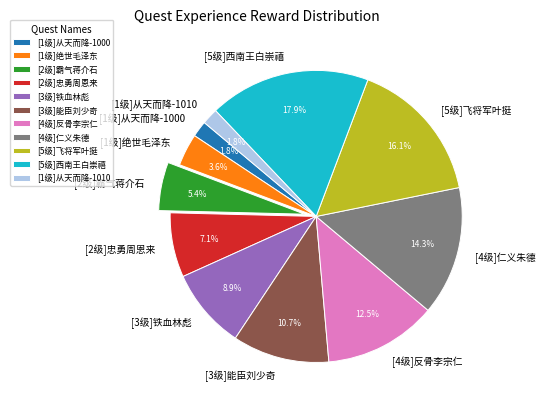

Is there any slice that represents more than half of the pie?

No